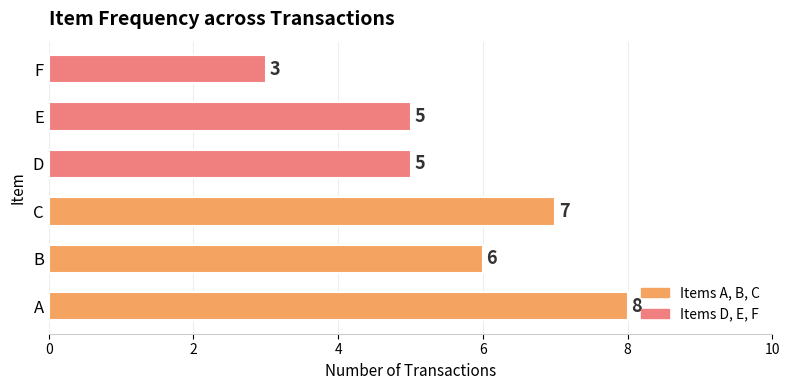

What is the sum of all values?

34